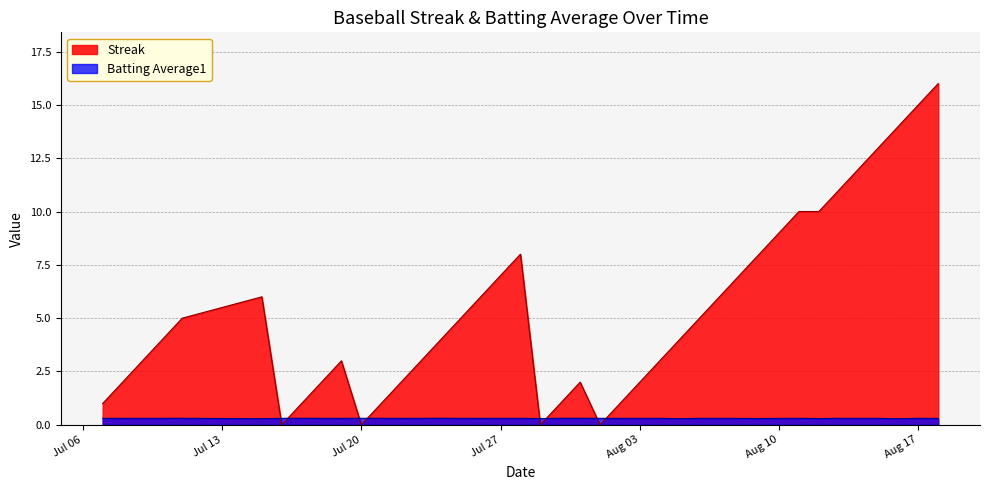

List the series in order of their peak value, highest first.

Streak, Batting Average1